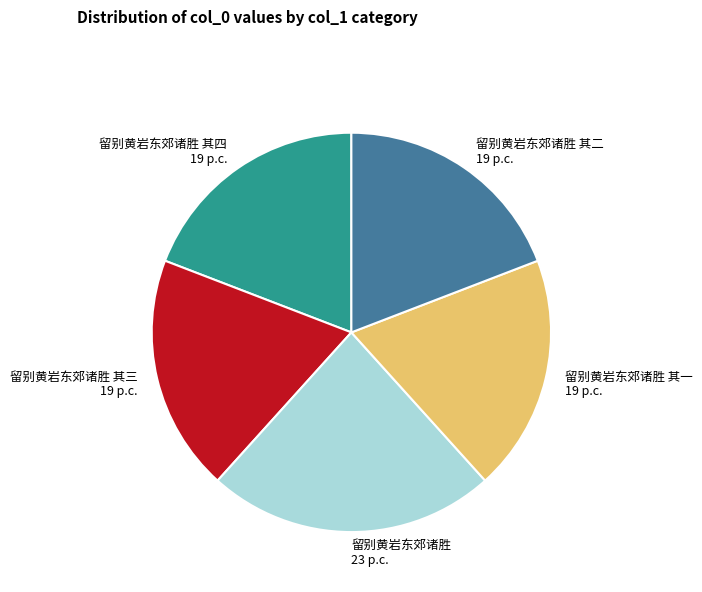

Combined, do 留别黄岩东郊诸胜 其四 and 留别黄岩东郊诸胜 其一 account for over 50%?

No